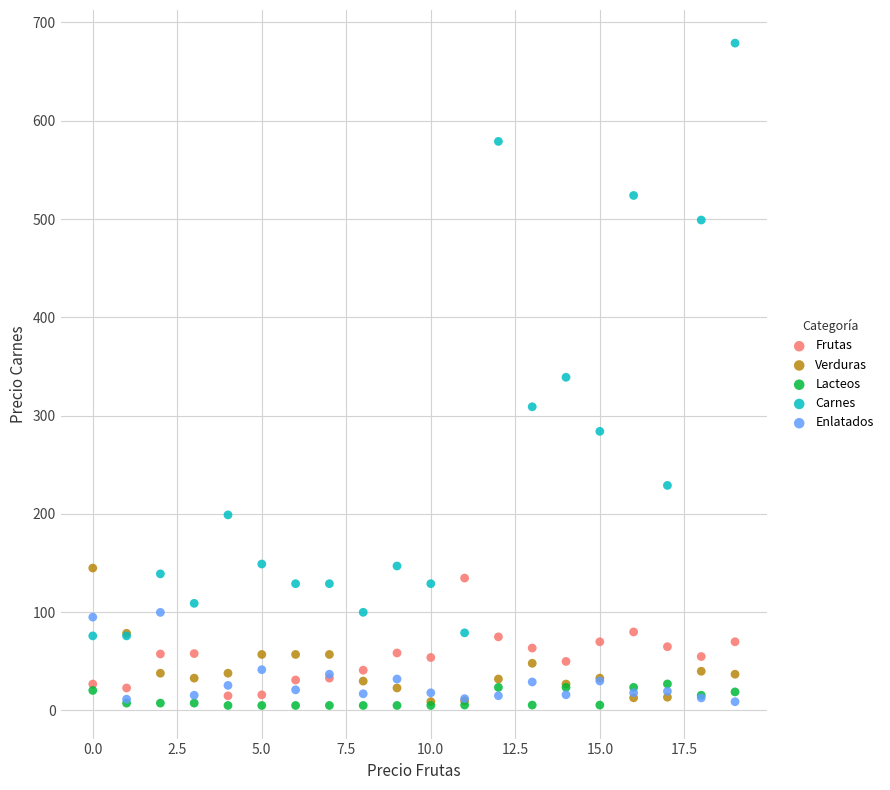

In the Carnes series, what Y value is closest to 377?

339.0